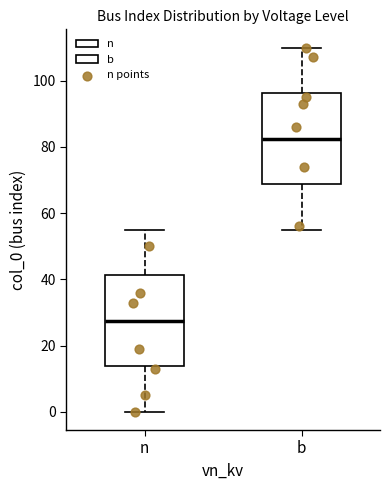

Which box has the highest median line?

b